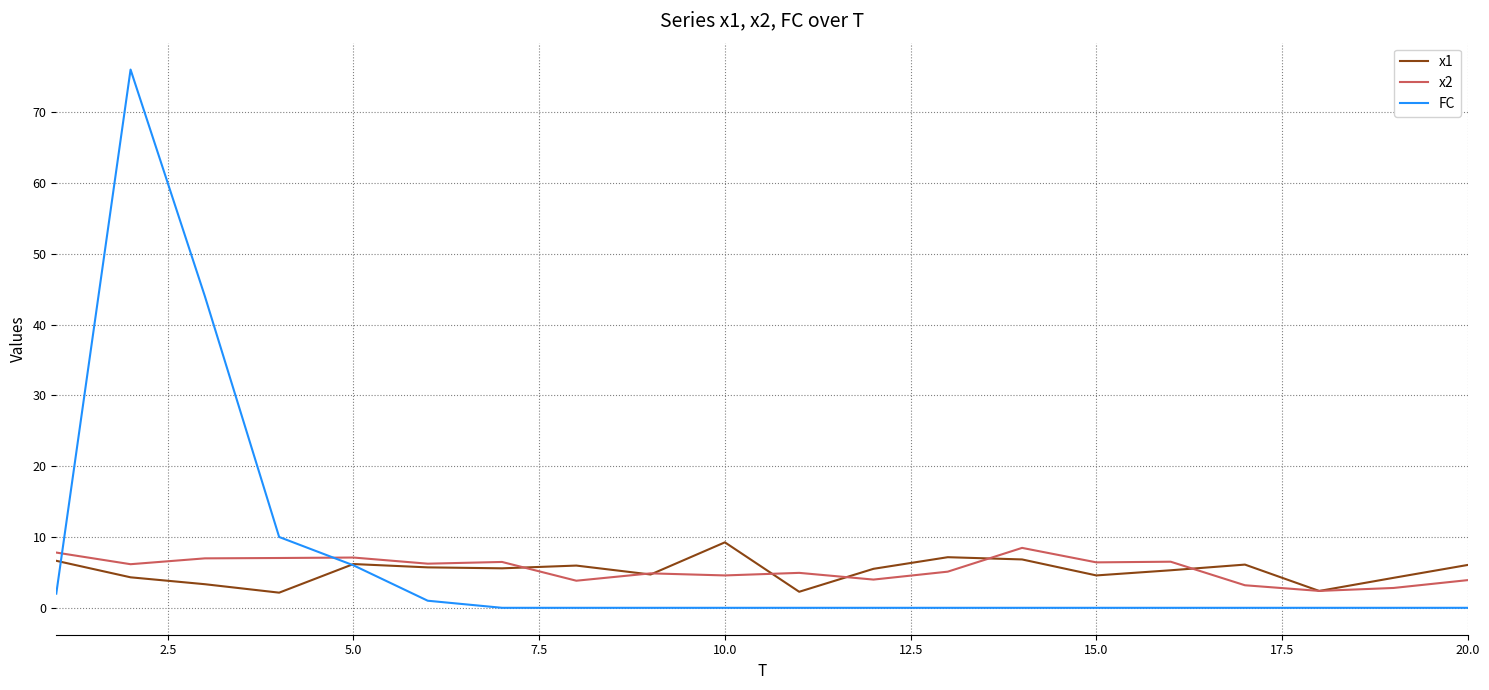

Which series ends up on top after the final intersection of FC and x2?

x2